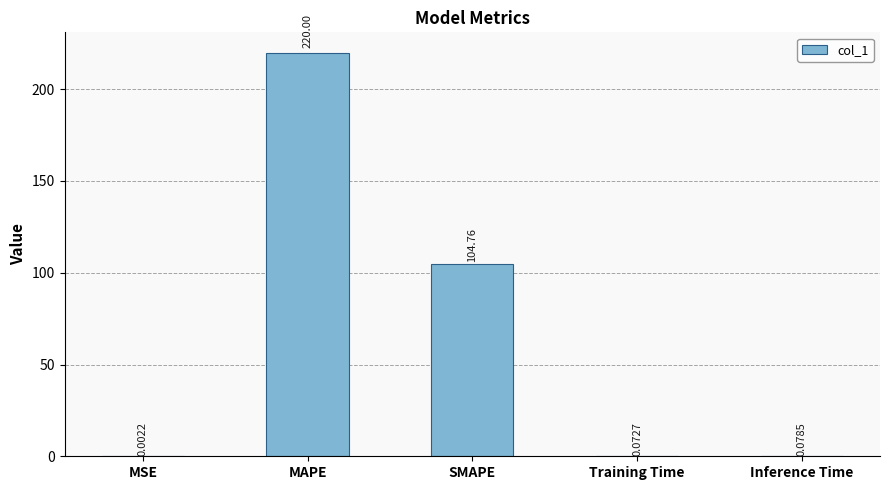

What is the change in value from SMAPE to Inference Time?

-104.7